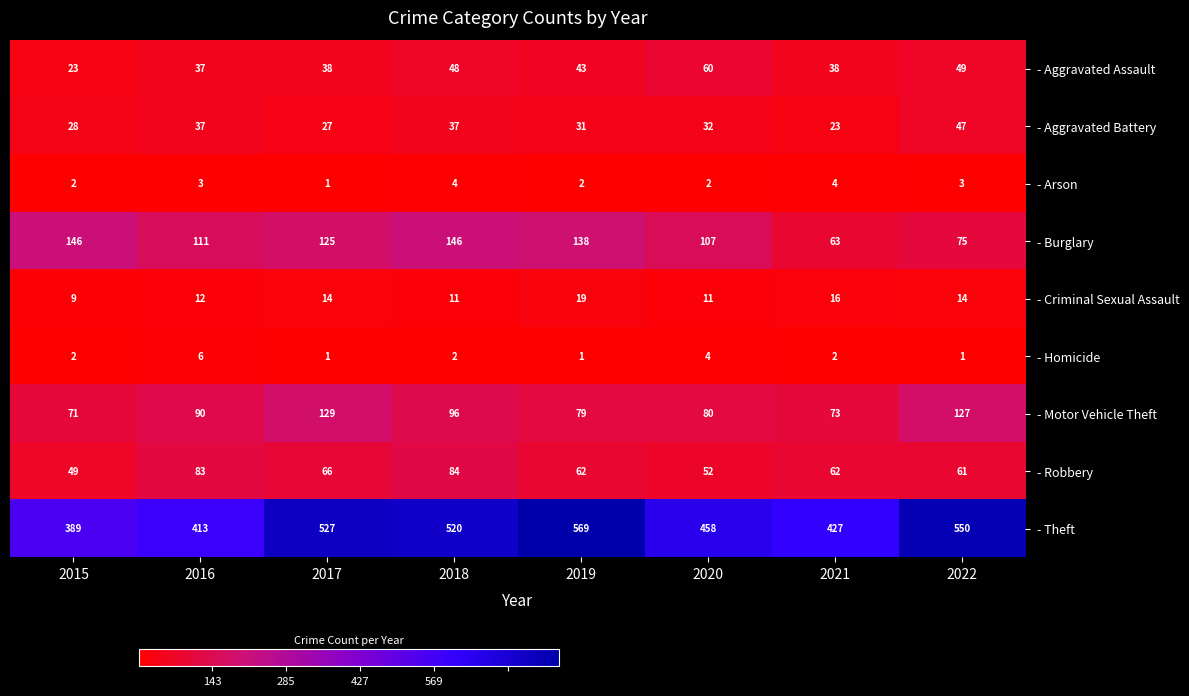

Rank the series by their maximum value, from lowest to highest.

- Arson, - Homicide, - Criminal Sexual Assault, - Aggravated Battery, - Aggravated Assault, - Robbery, - Motor Vehicle Theft, - Burglary, - Theft